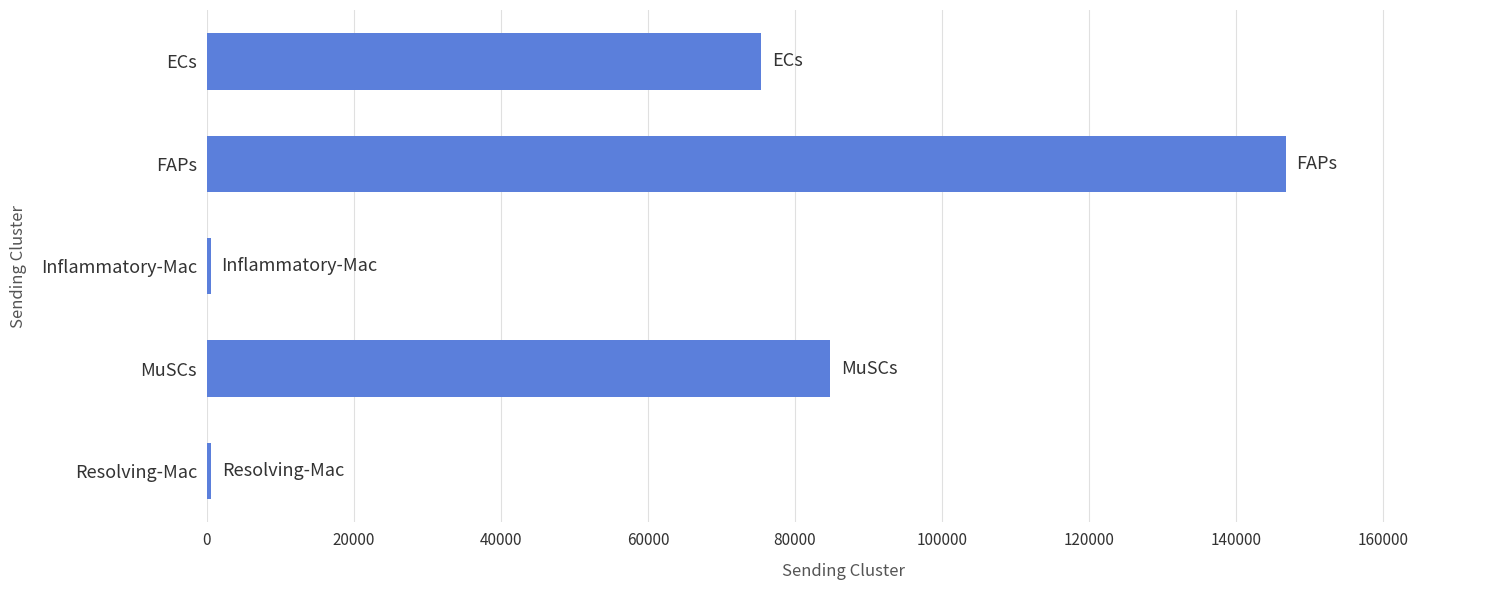

What is the label of the 3rd bar from the top?

Inflammatory-Mac